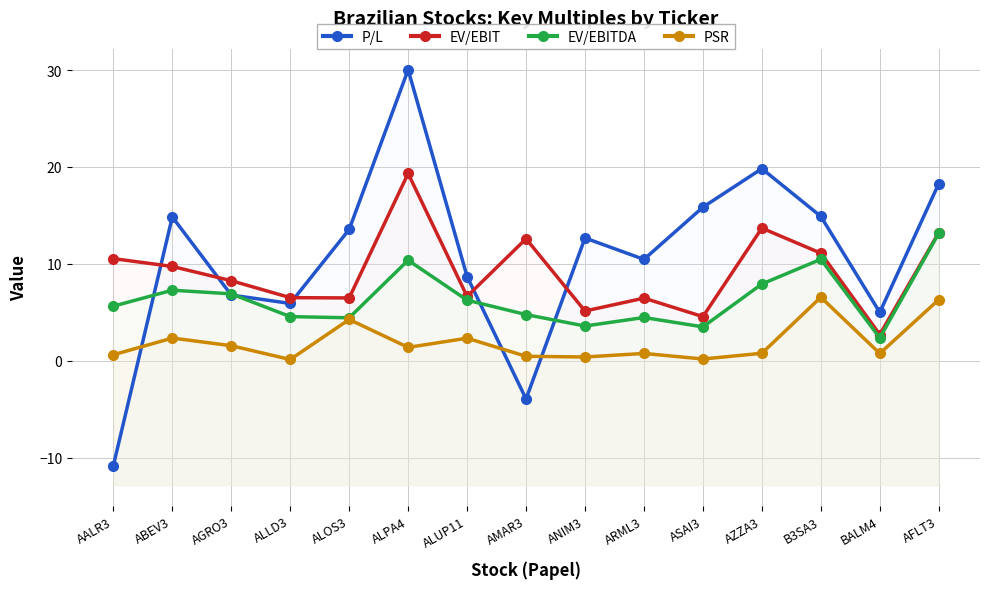

Where is PSR nearest to the value 3?

ABEV3